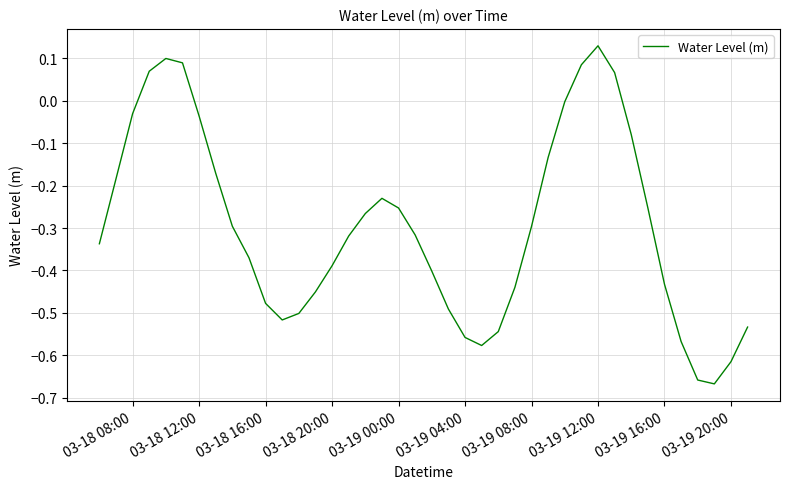

At which category does the chart reach its peak across all series?

03-19 12:00